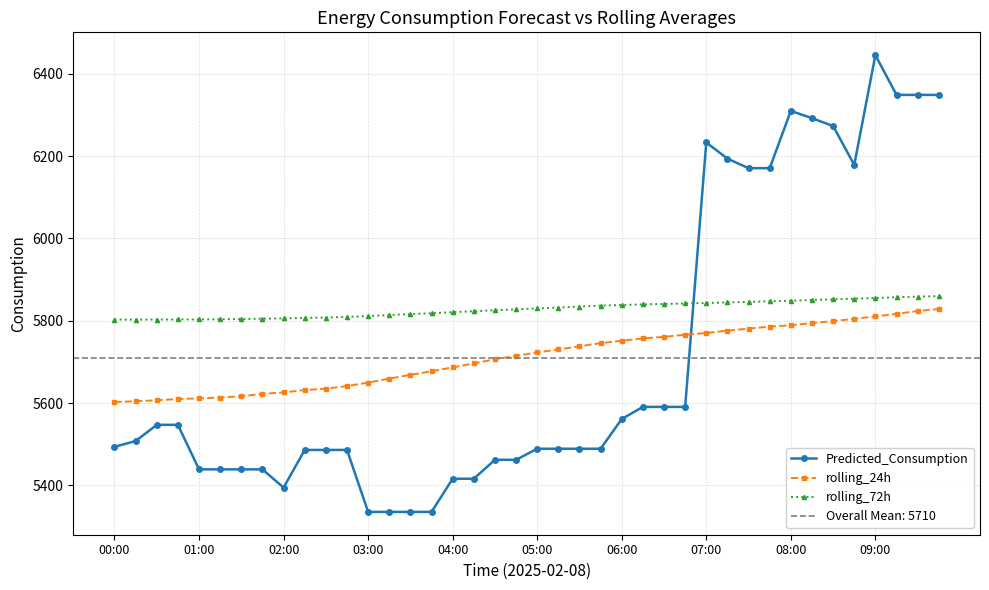

Which series has the largest total across all categories?

rolling_72h